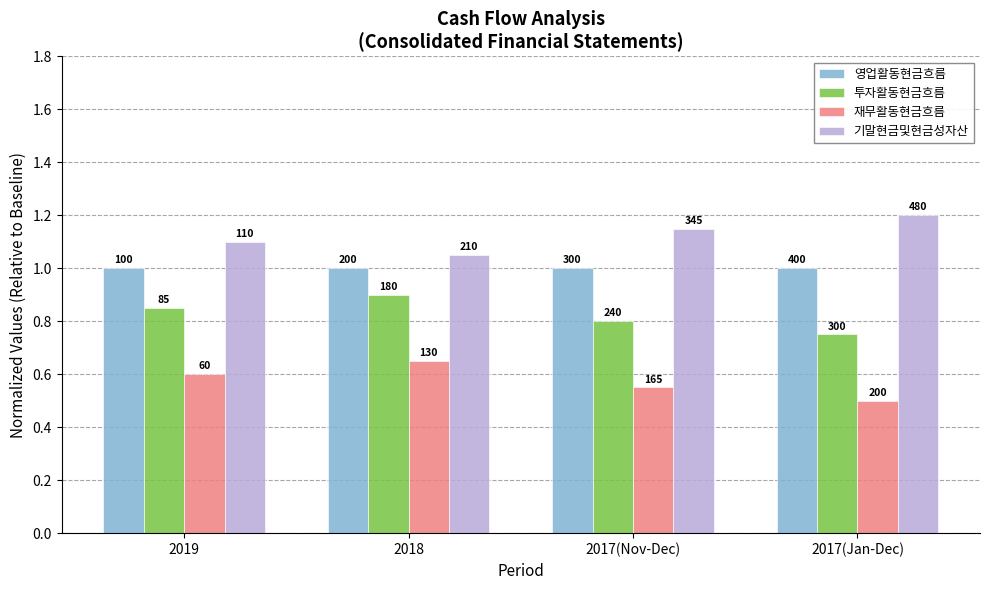

How many groups of bars are there?

4